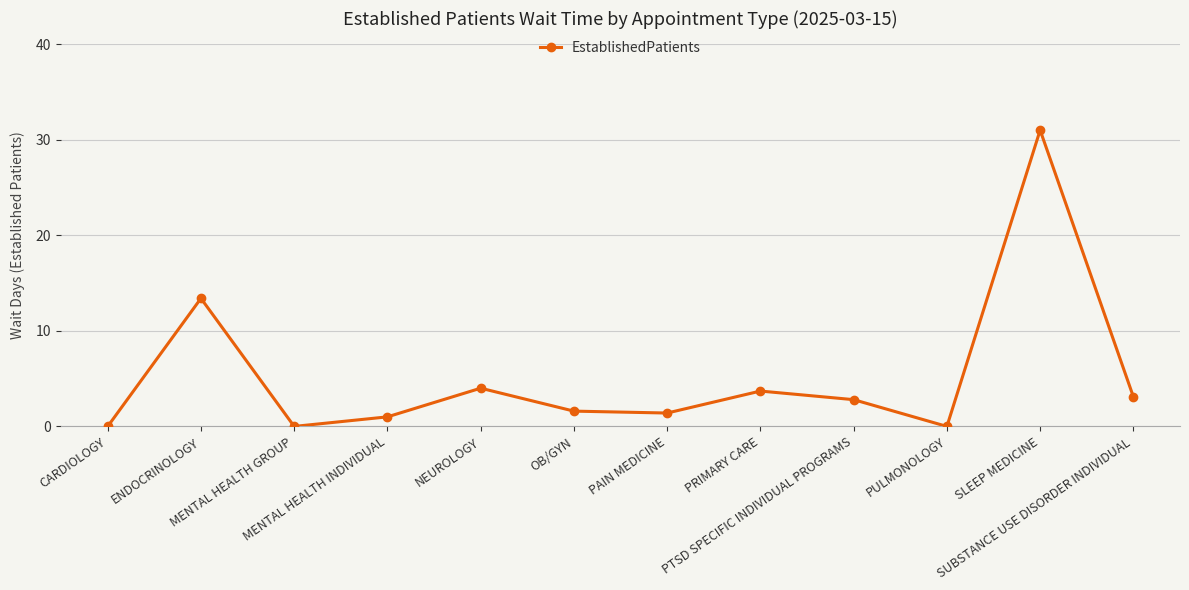

Reading left to right, list all the values displayed in this chart.

0.0	13.4	0.0	1.0	4.0	1.6	1.4	3.7	2.8	0.0	31.0	3.1